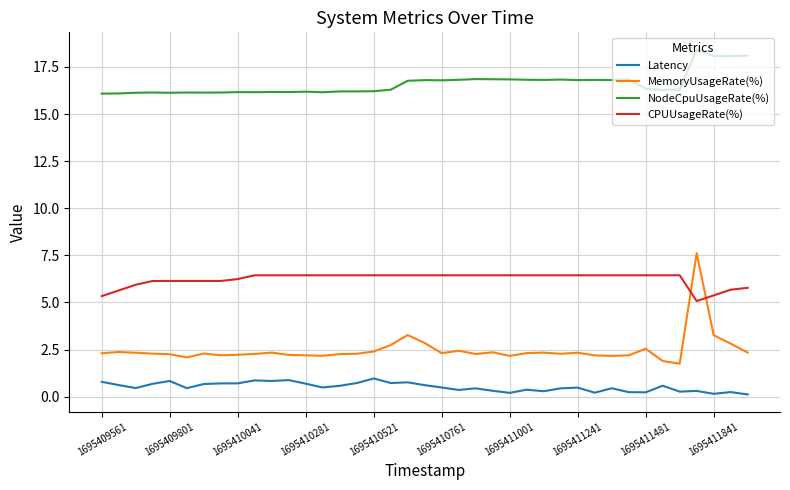

Which series has the largest range (max minus min)?

MemoryUsageRate(%)